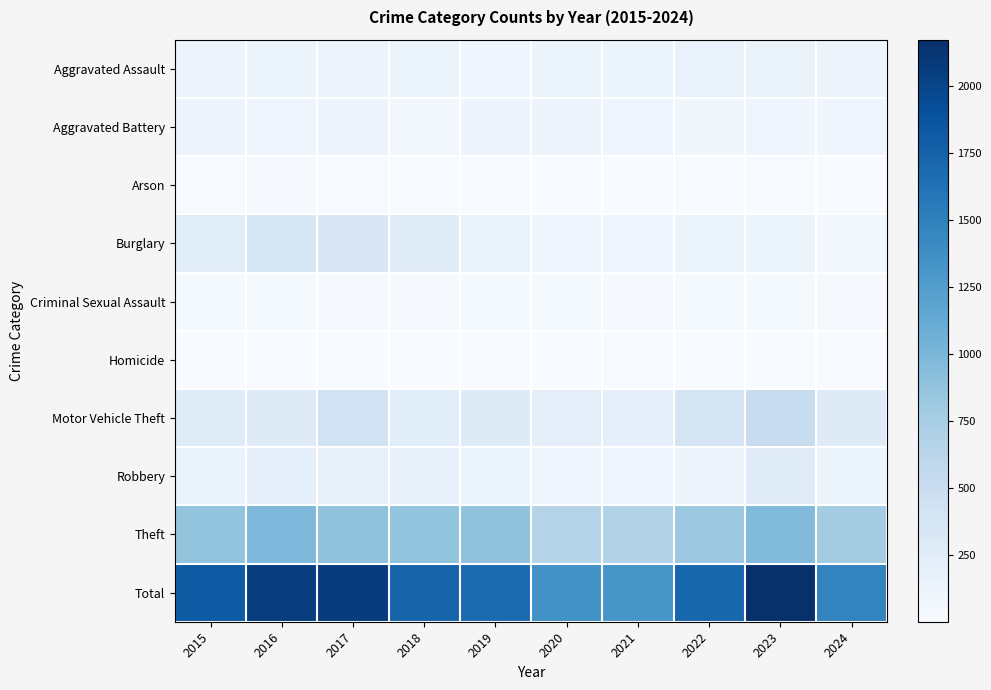

What is the total value across all series at 2018?

3474